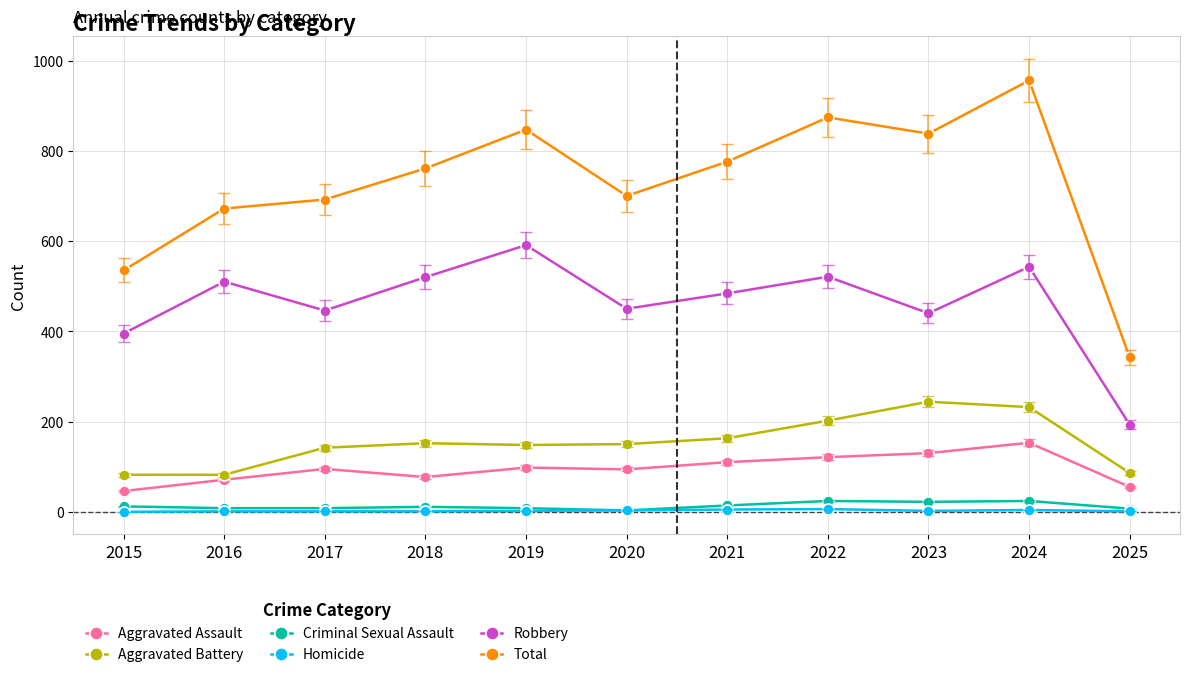

At which category is the sum across all series the highest?

2024